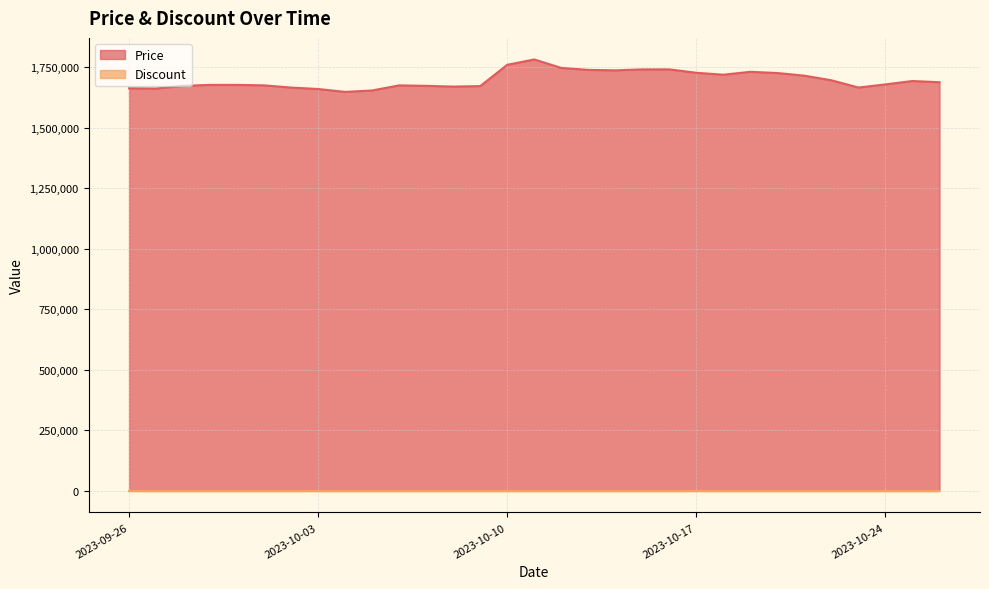

What is the label of the 15th point from the right?

2023-10-12